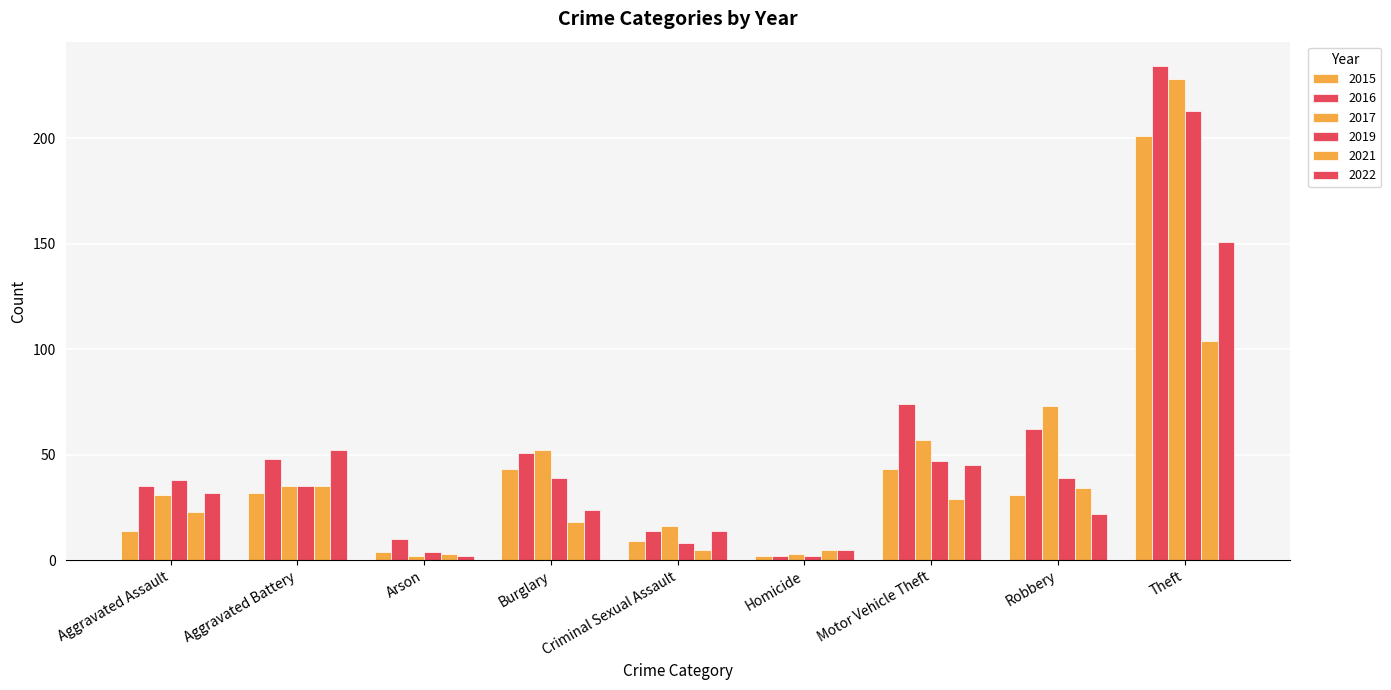

True or false: 2015 has a value of 348 at Theft.

False